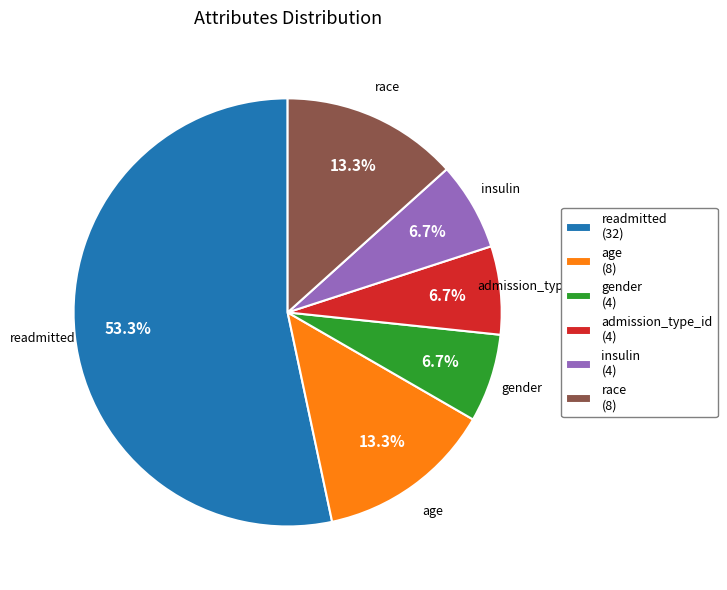

To the nearest percent, what is the average slice percentage?

17%